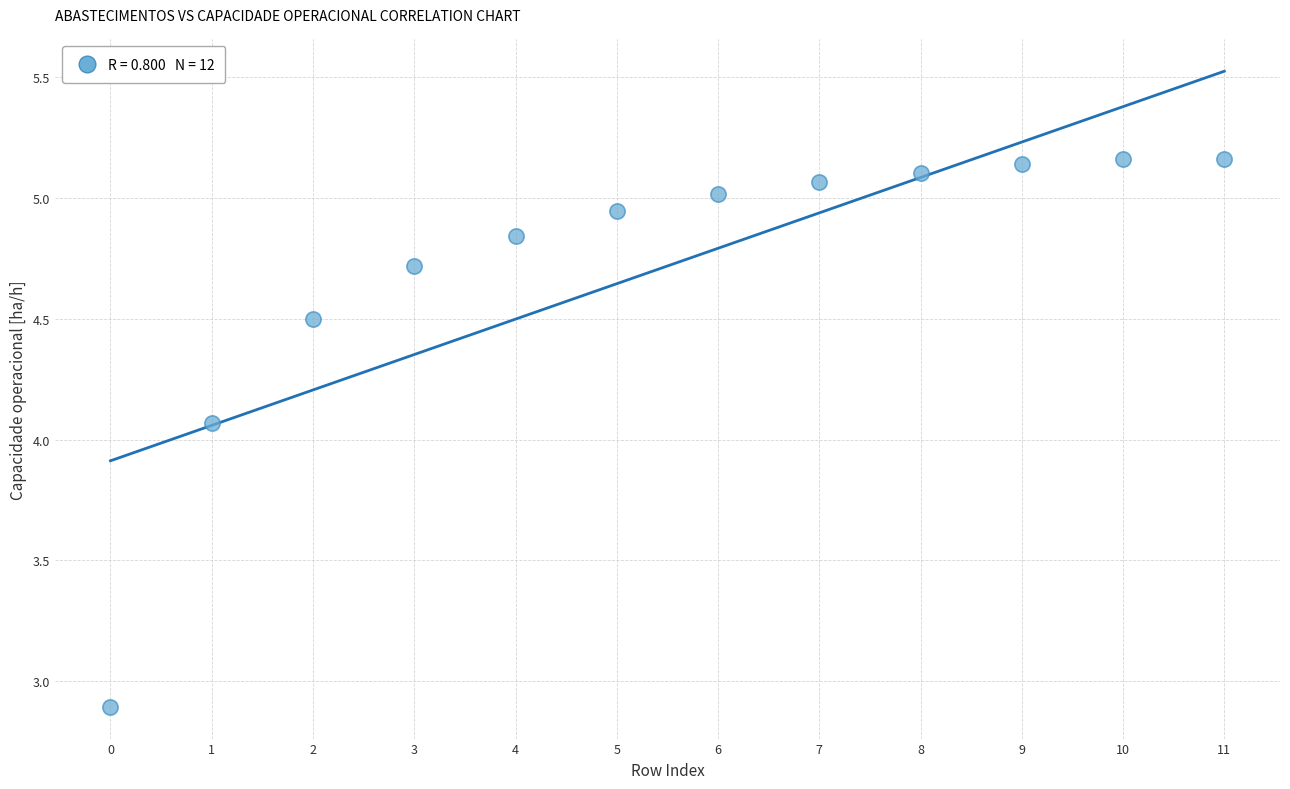

What is the average Y value?

4.7